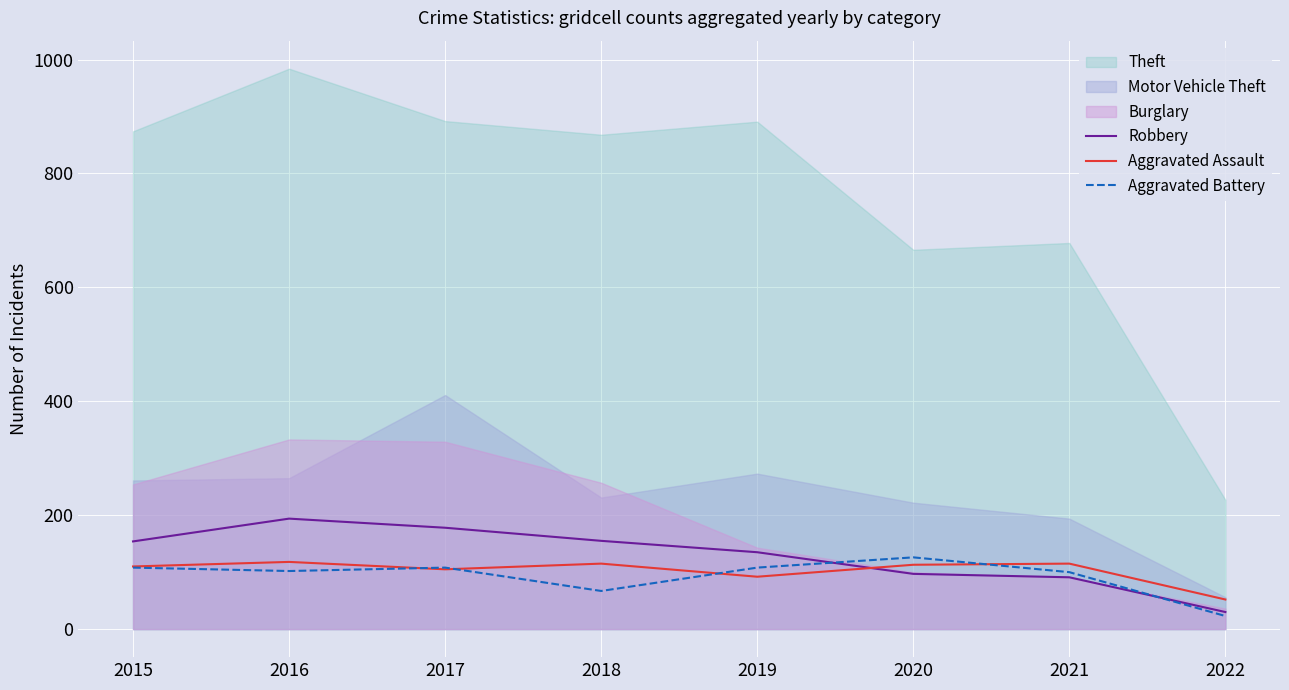

What is the value of the Aggravated Assault point at the 3rd from the left?

105